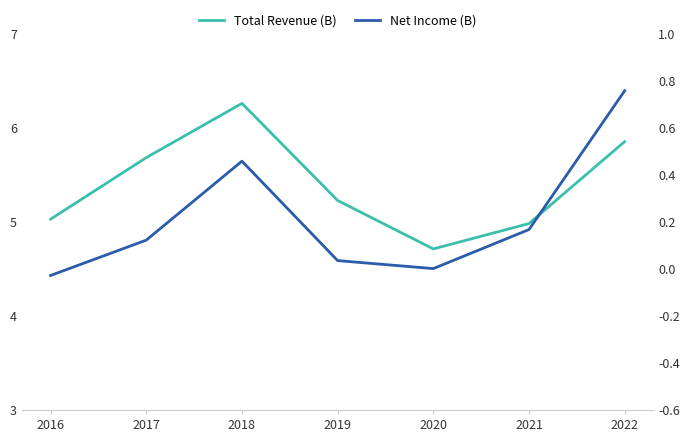

What is the average value of the Net Income (B) series?

0.2